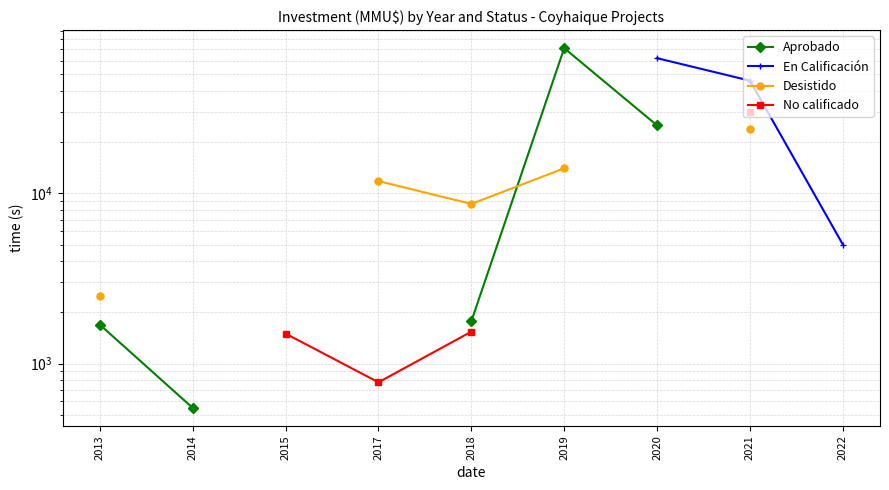

What is the difference between the maximum and minimum values in the Aprobado series?

70440.0